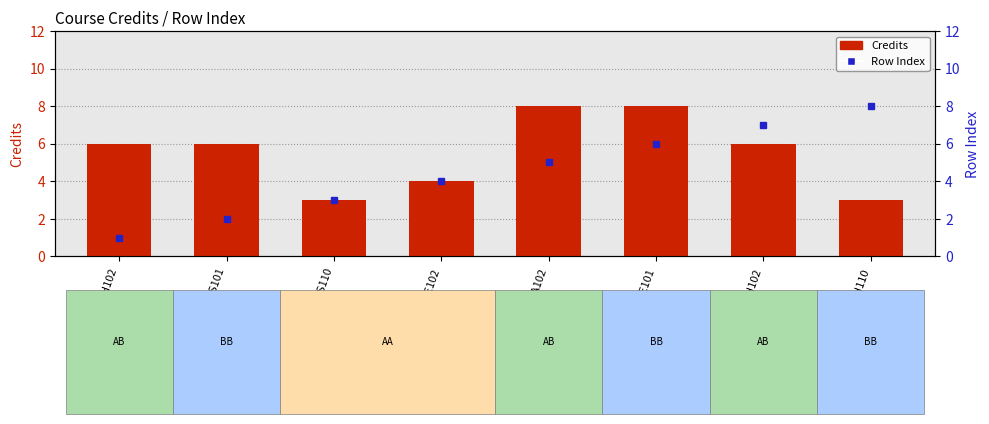

How many values in the Row Index series are below 5?

4